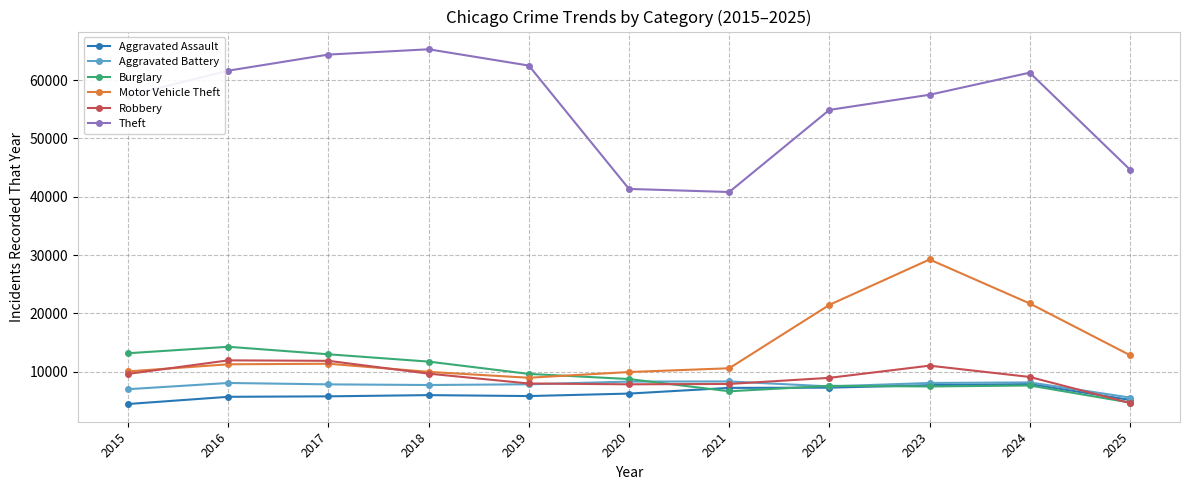

How many data points in Robbery are less than 9115?

5